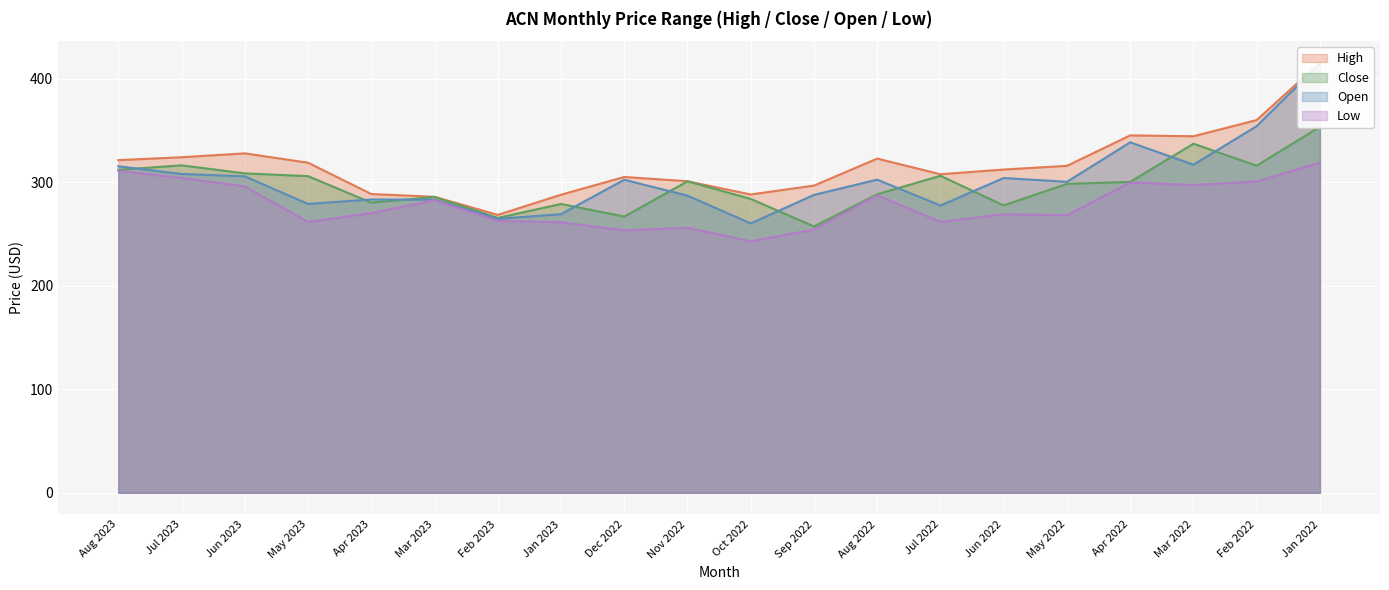

What is the sum of all Close values?

5940.5